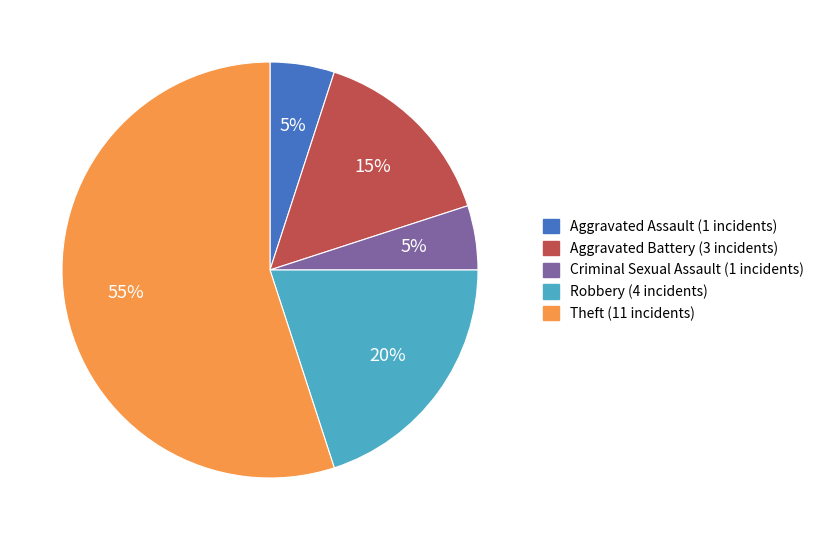

Is there a majority slice in this chart?

Yes